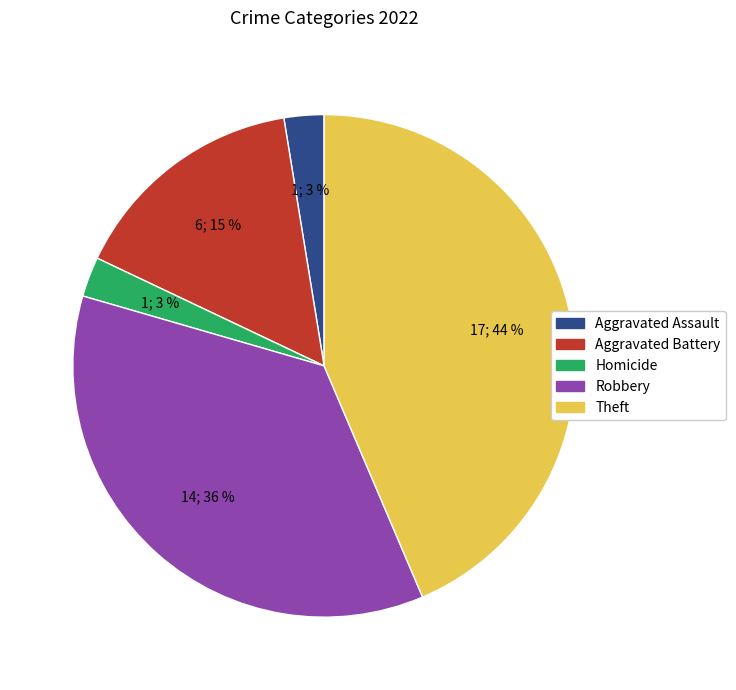

To the nearest percent, what is the average slice percentage?

20%